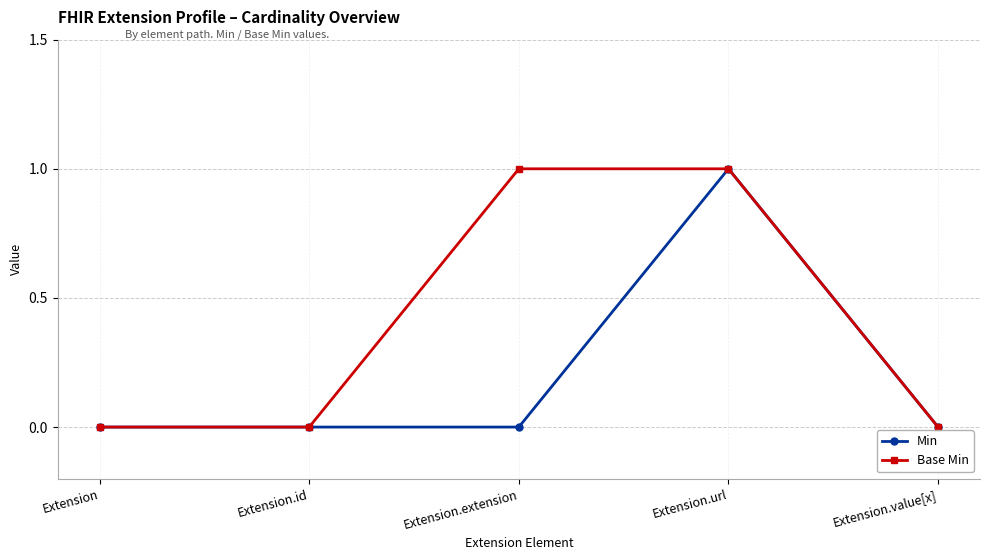

At which category is the sum across all series the highest?

Extension.url